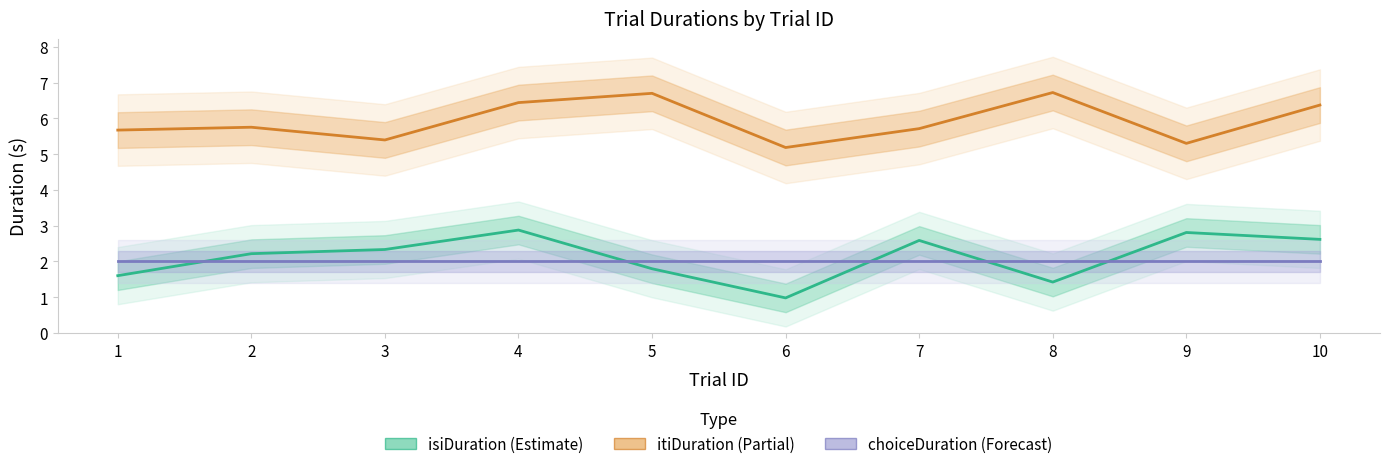

True or false: isiDuration has a value of 1.6 at 1.

True